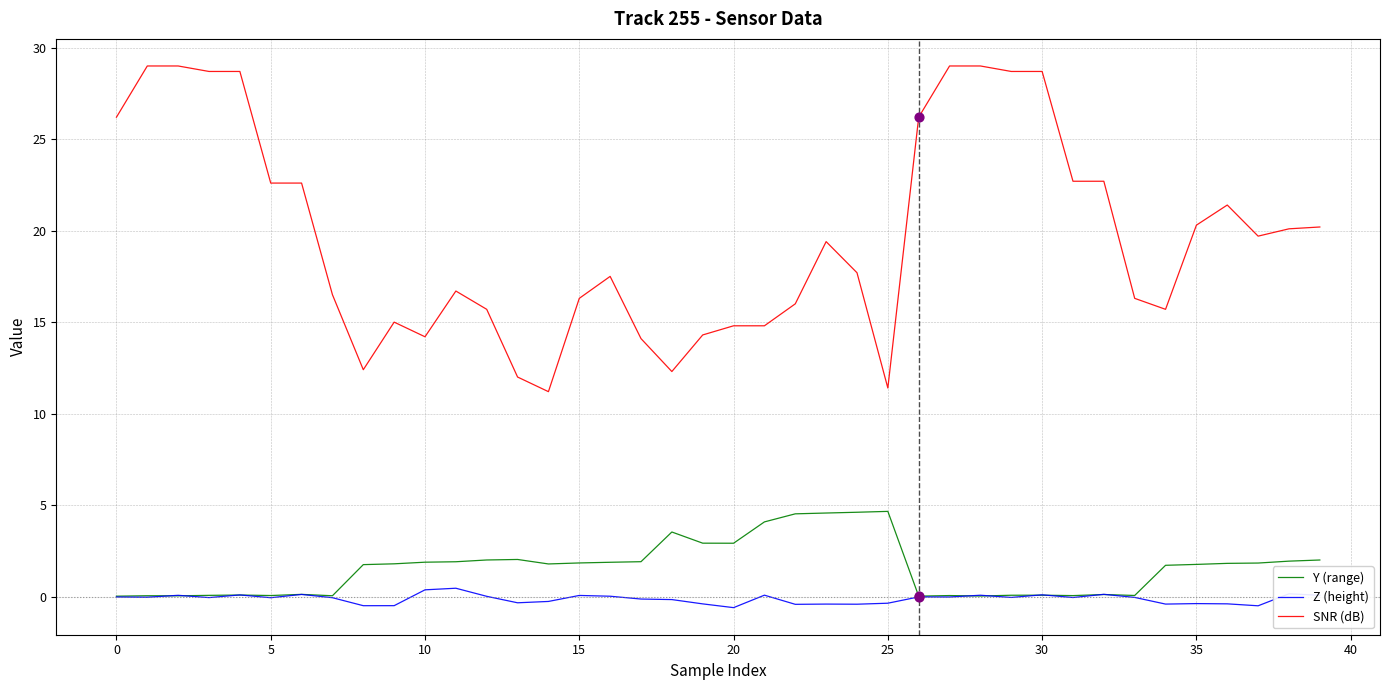

Which series has the largest total across all categories?

SNR (dB)